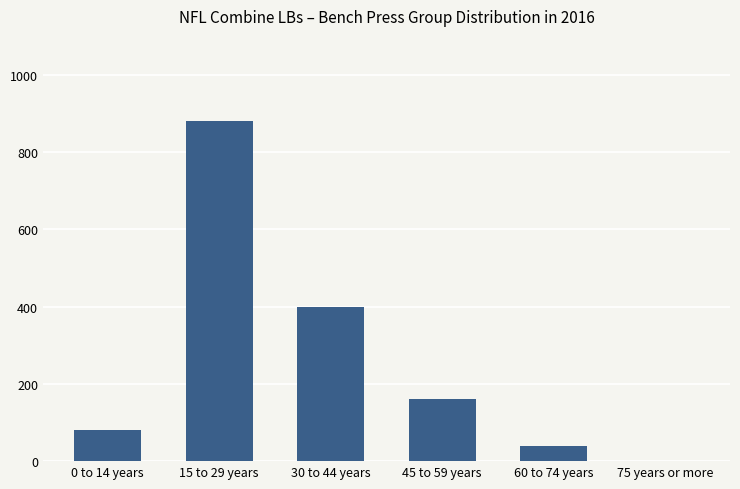

Count the number of data series in this chart.

1